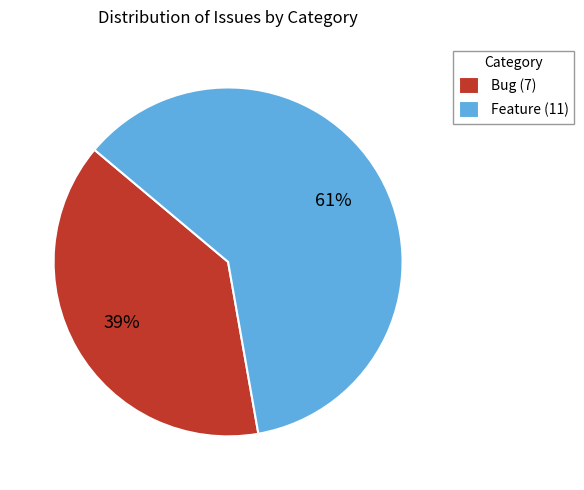

Does any single category account for the majority?

Yes